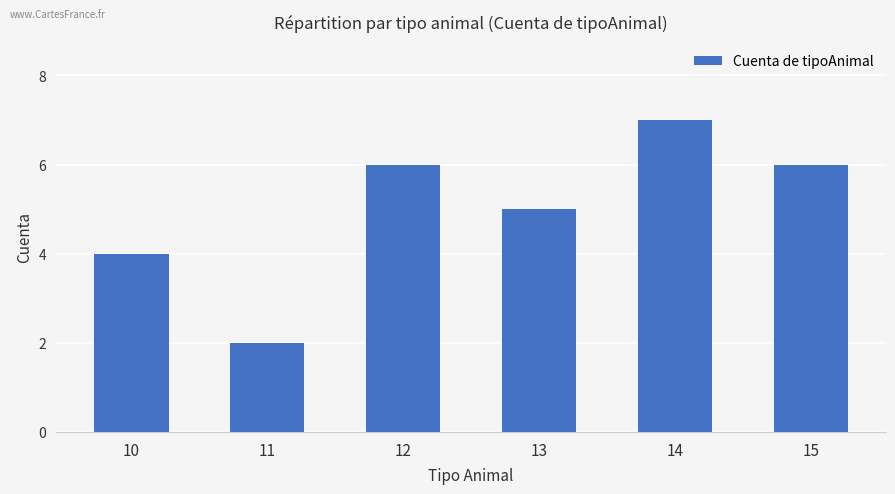

What is the change in value from 12 to 14?

+1